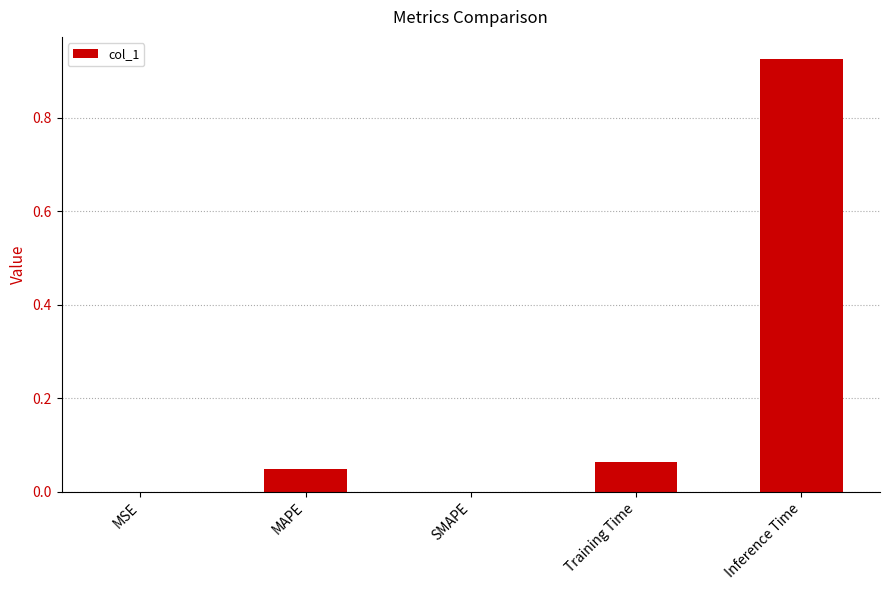

The value at MSE is 0.0. True or false?

True